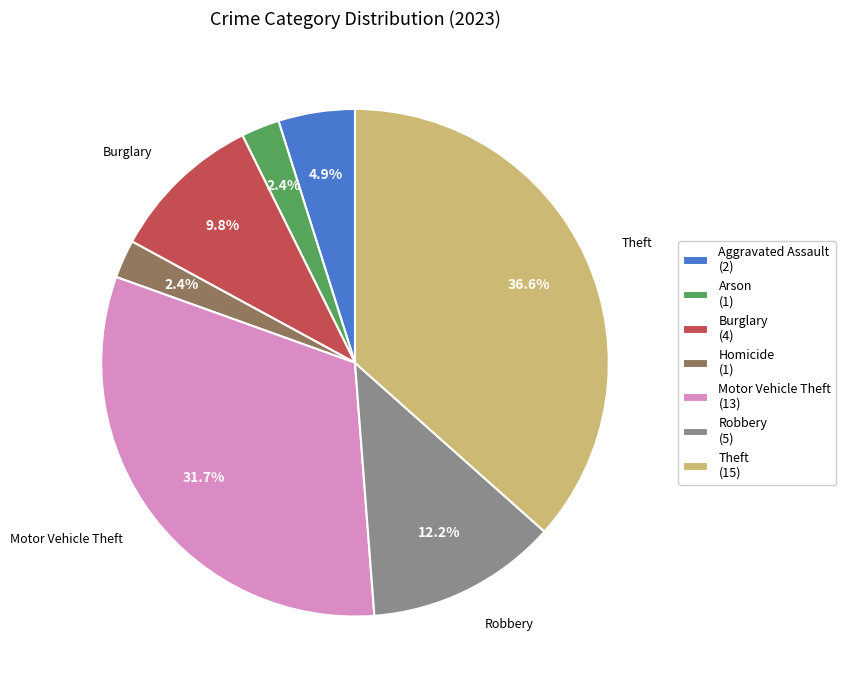

Which has a higher value, Theft (15) or Robbery (5)?

Theft (15)